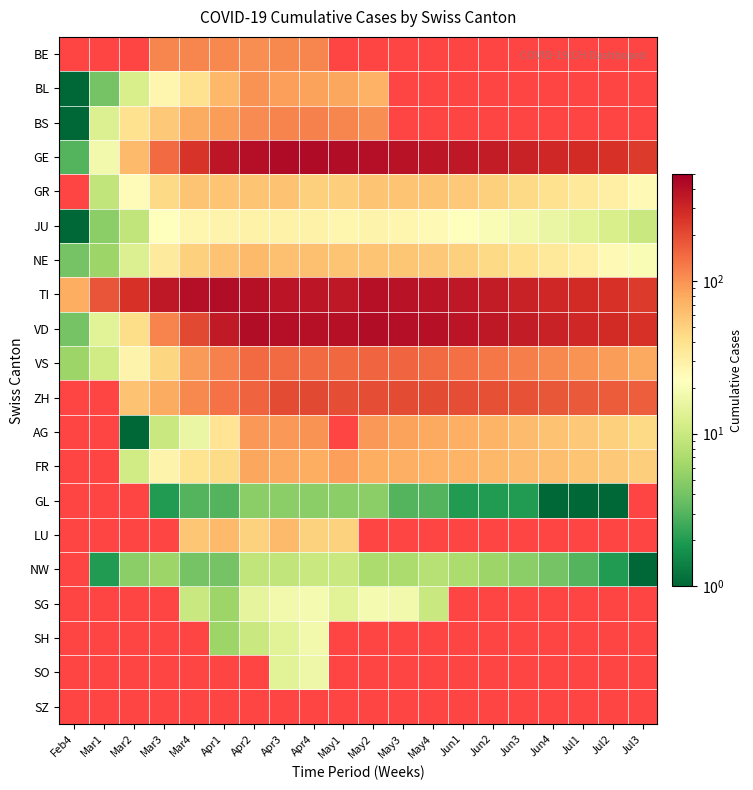

The value of VD at Jul1 is 300.0. True or false?

True